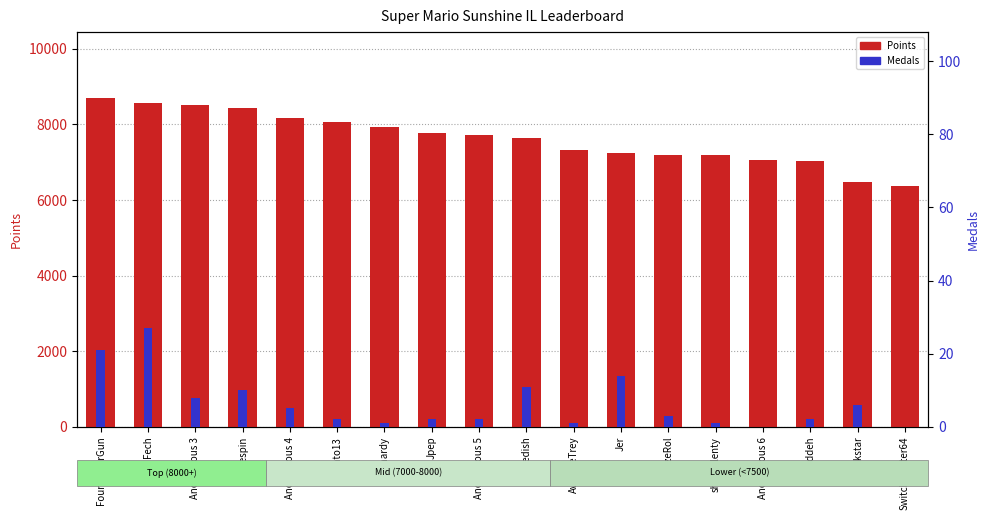

List the series in order of their peak value, lowest first.

Medals, Points